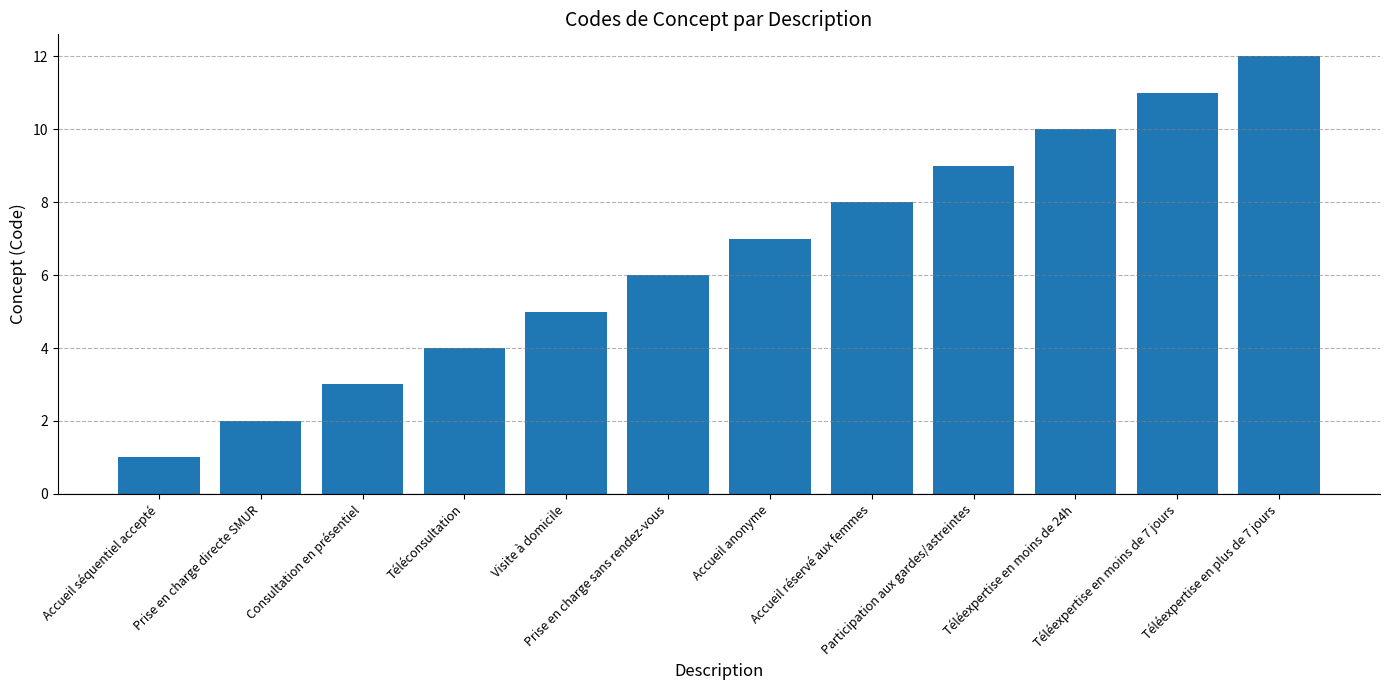

List the labels in order of value, largest first.

Téléexpertise en plus de 7 jours, Téléexpertise en moins de 7 jours, Téléexpertise en moins de 24h, Participation aux gardes/astreintes, Accueil réservé aux femmes, Accueil anonyme, Prise en charge sans rendez-vous, Visite à domicile, Téléconsultation, Consultation en présentiel, Prise en charge directe SMUR, Accueil séquentiel accepté